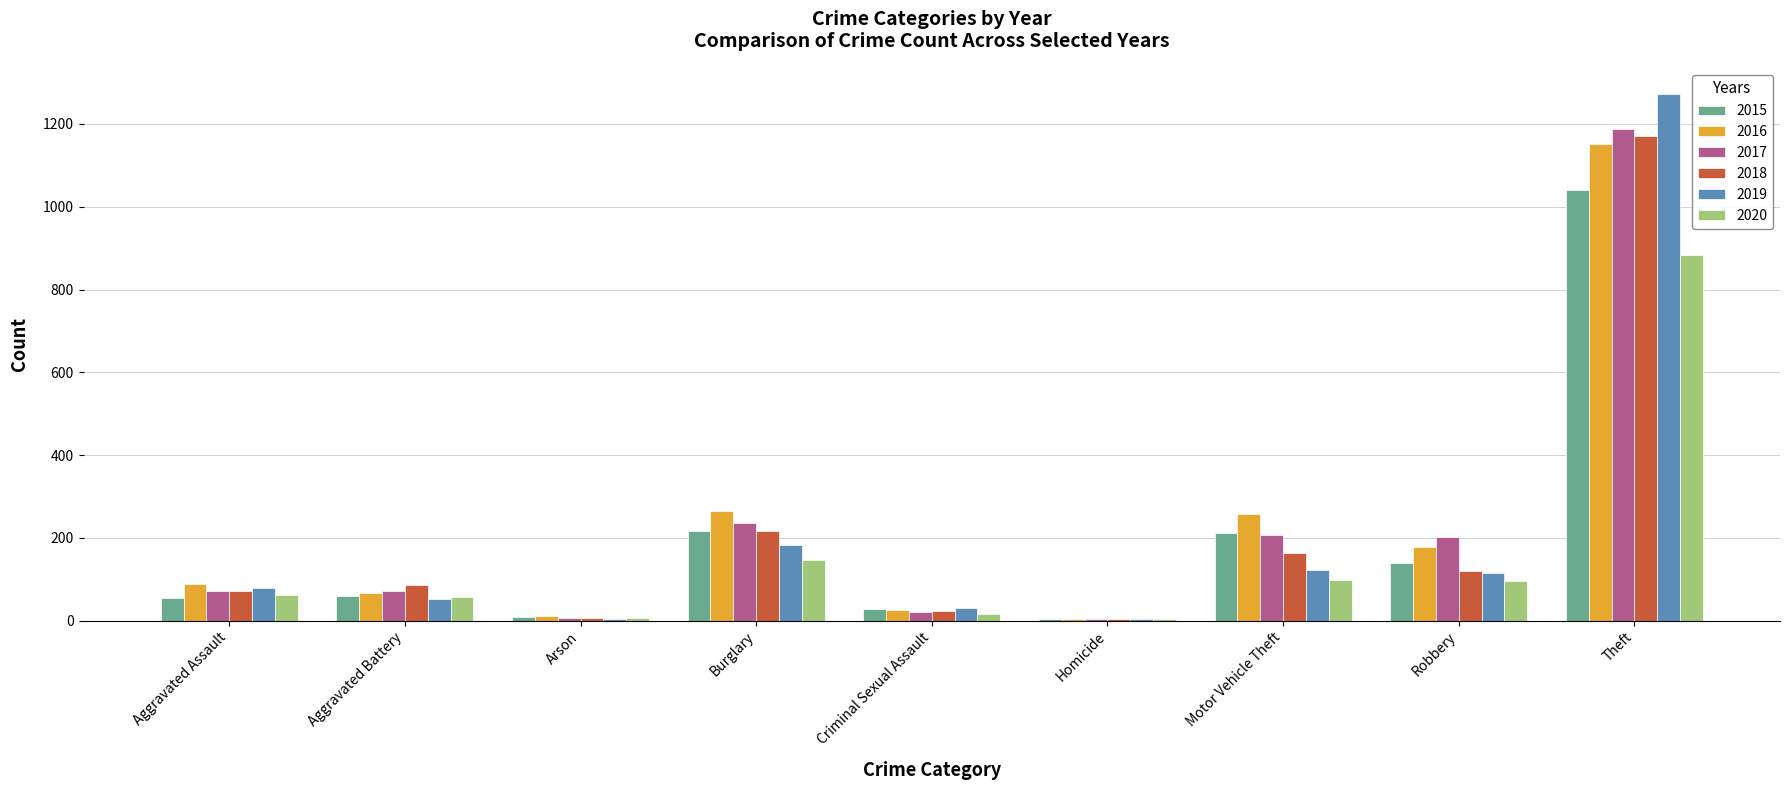

Is it true that 2017 equals 71 at Aggravated Battery?

True